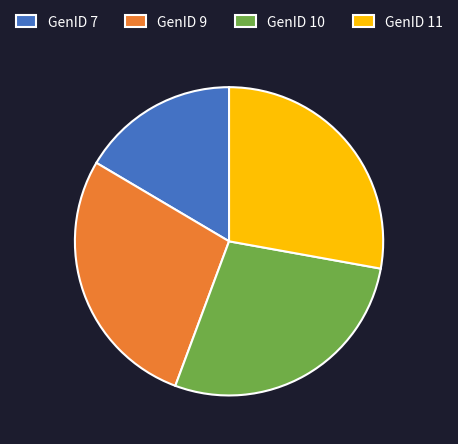

Is the sum of GenID 7 and GenID 10 greater than half?

No